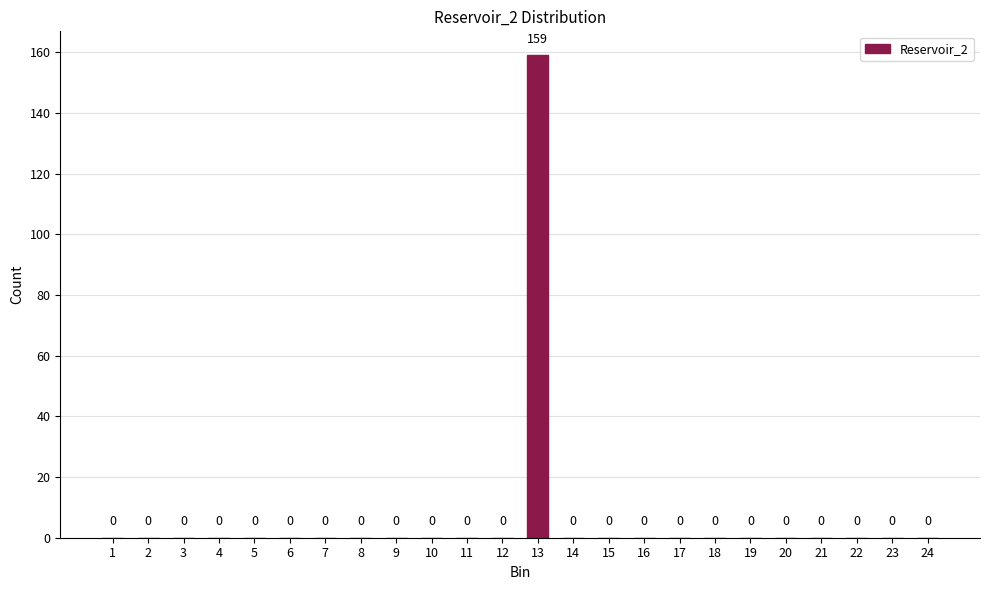

Reading left to right, list all the values displayed in this chart.

1=0	2=0	3=0	4=0	5=0	6=0	7=0	8=0	9=0	10=0	11=0	12=0	13=159	14=0	15=0	16=0	17=0	18=0	19=0	20=0	21=0	22=0	23=0	24=0